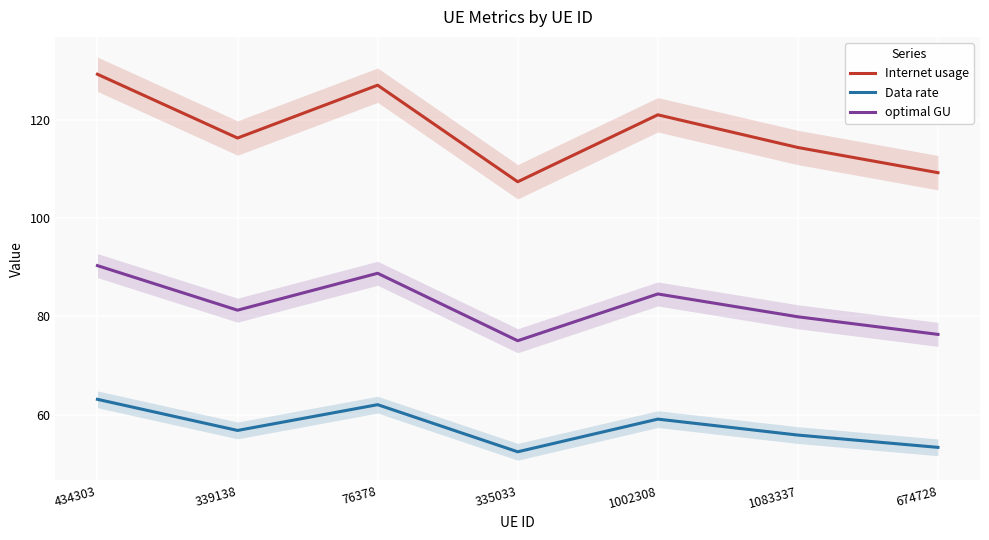

Does the chart display data point markers on the line(s)?

No